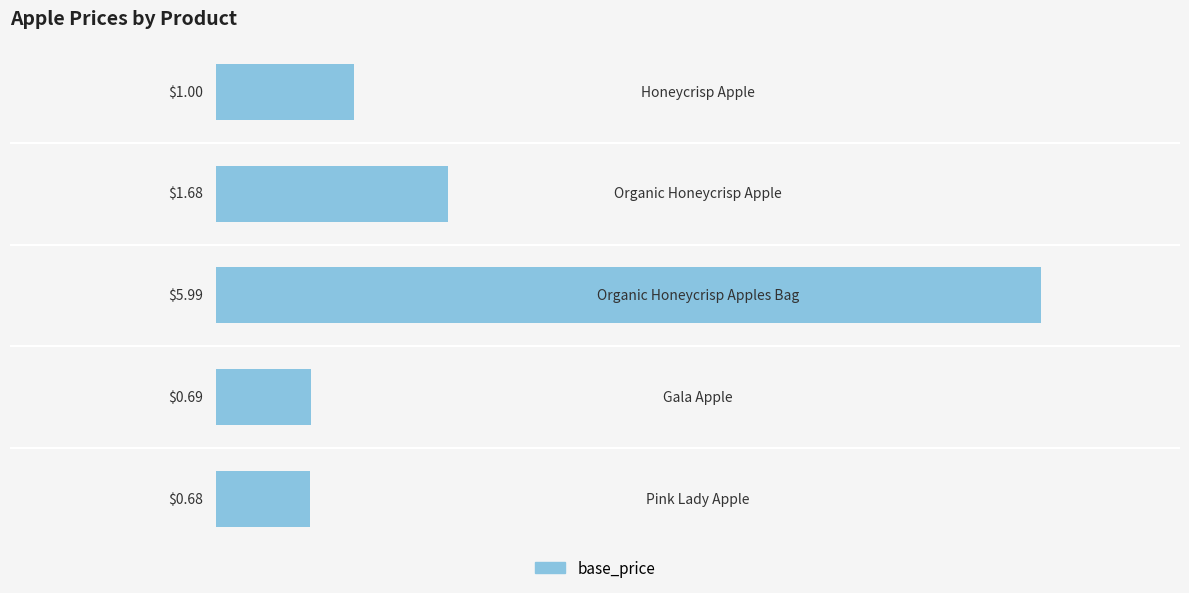

What is the difference between the maximum and minimum values?

5.3